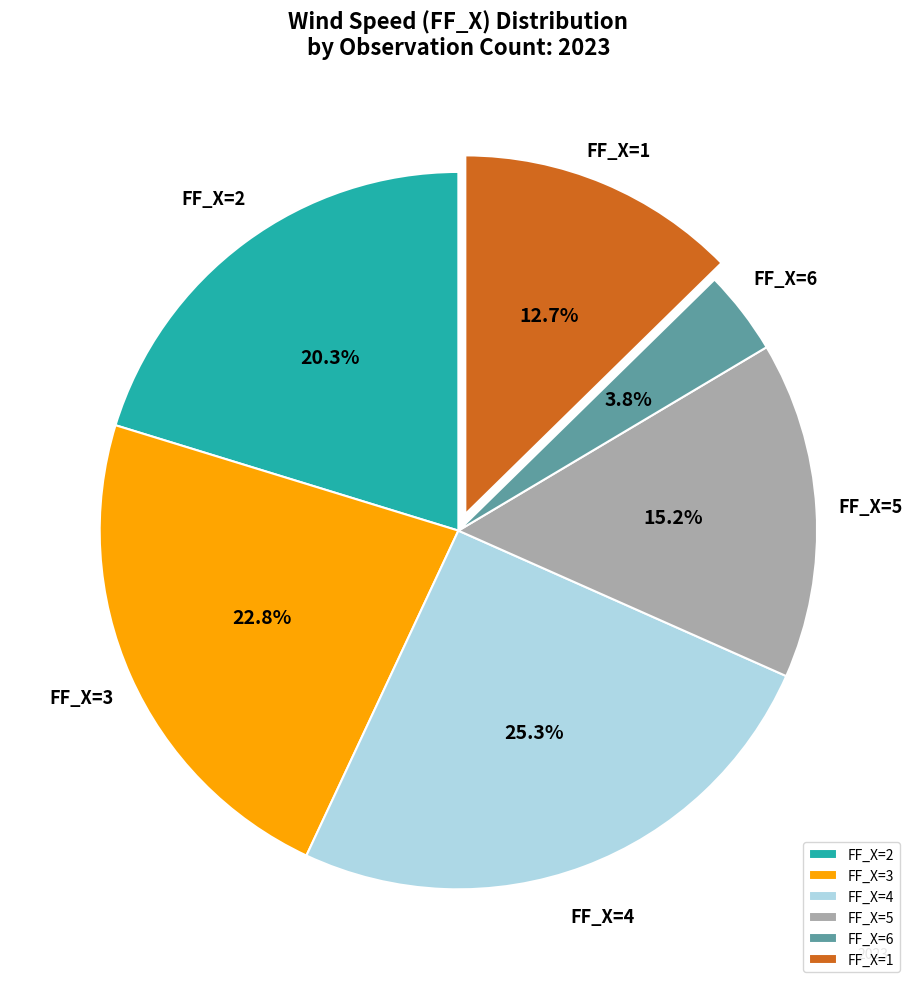

What is the ratio of the value at FF_X=2 to the value at FF_X=6?

5.3